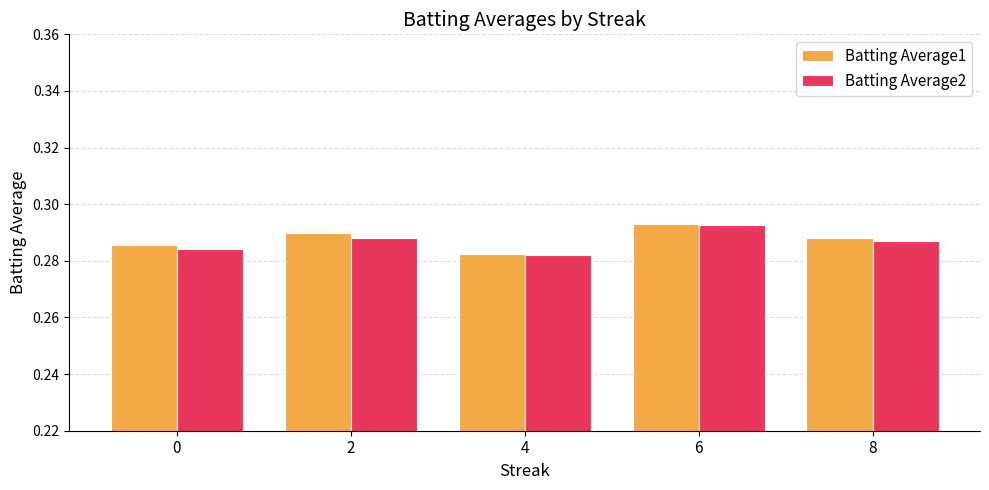

Which series changed the most between 2 and 4?

Batting Average1